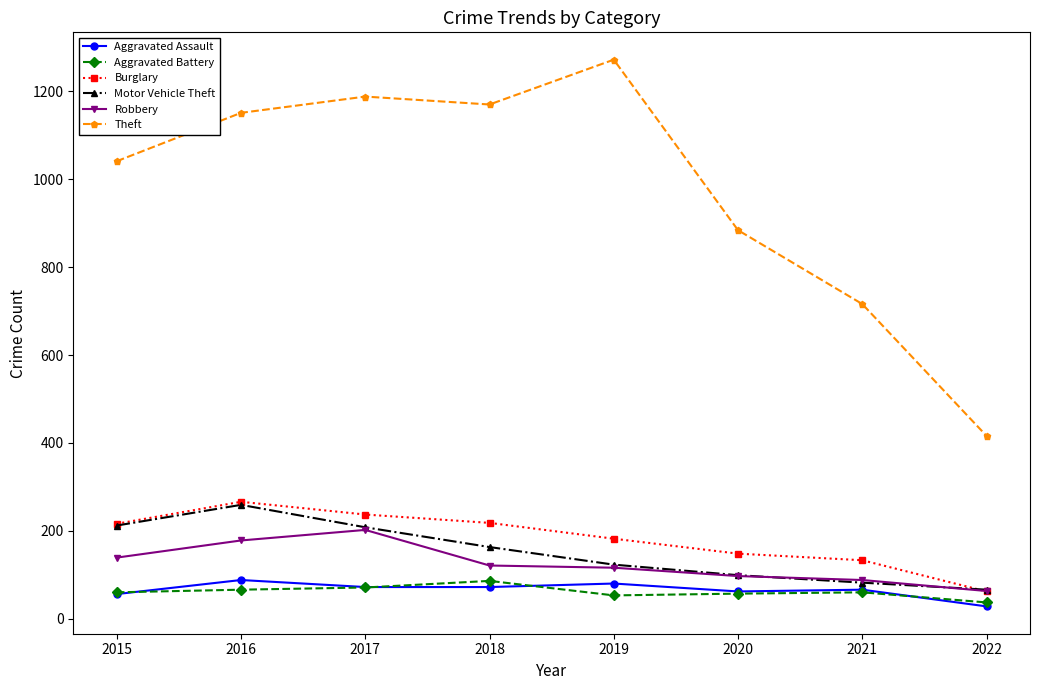

What is the value of the Robbery point at the 5th from the left?

116